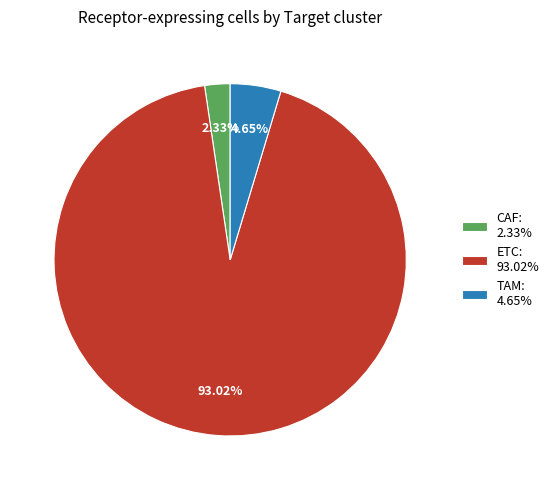

What is the ratio of the value at TAM: 4.65% to the value at CAF: 2.33%?

2.0